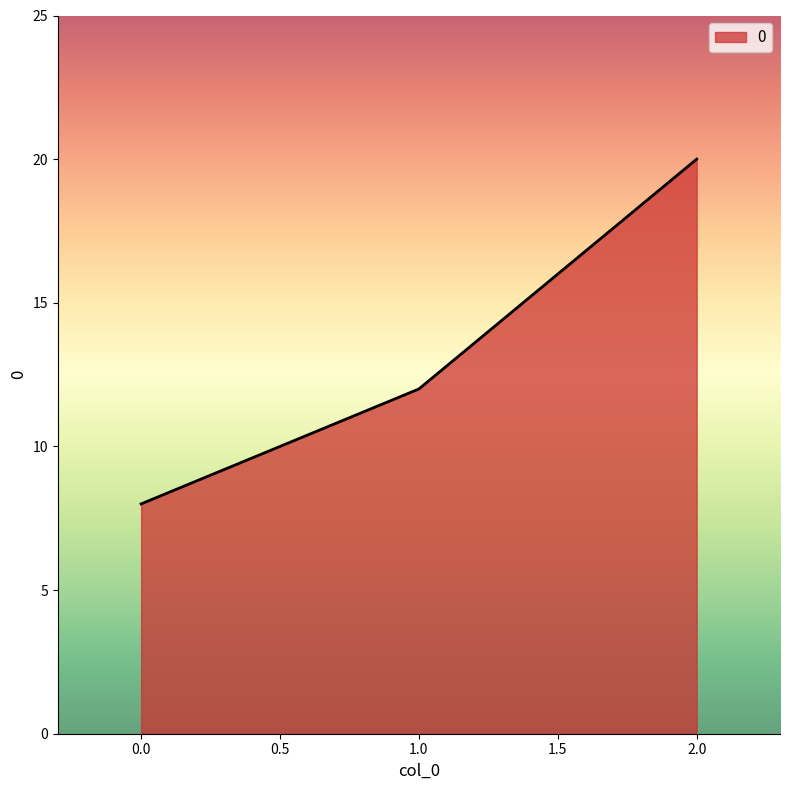

Does the chart display data point markers on the line(s)?

No